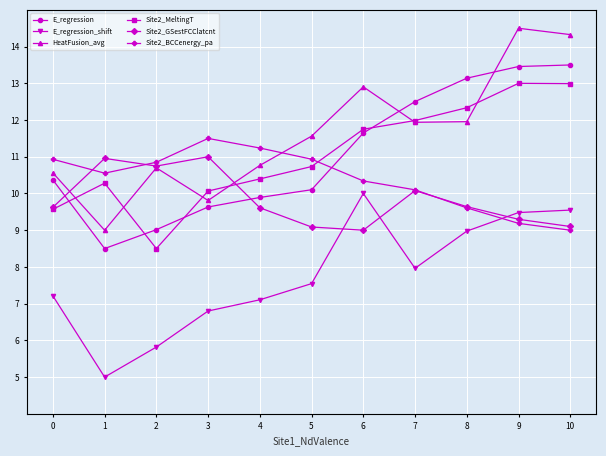

The HeatFusion_avg series shows 3.0 at 2. True or false?

False